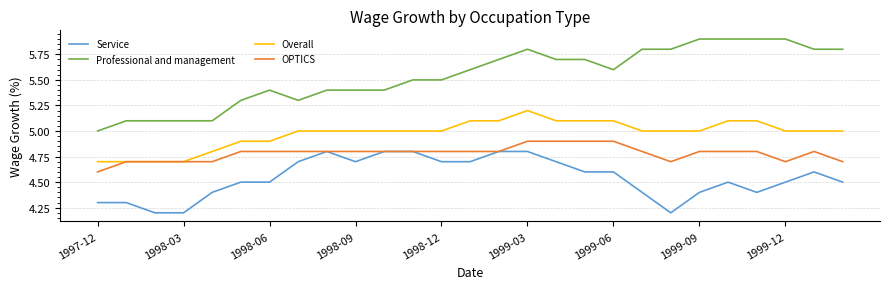

How many Service values are between 4 and 5?

27